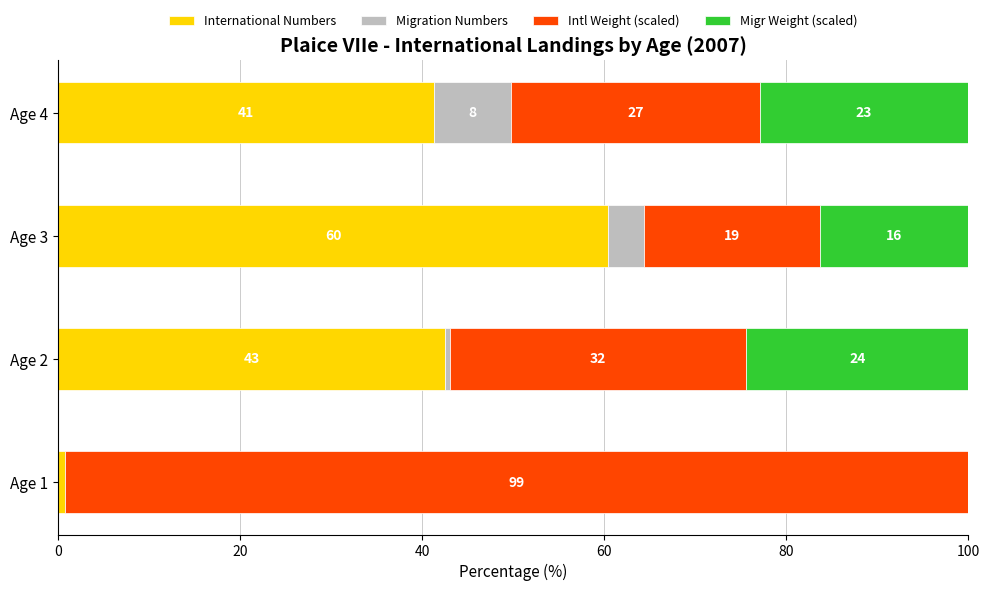

What is the sum of all Migration Numbers values?

12.9